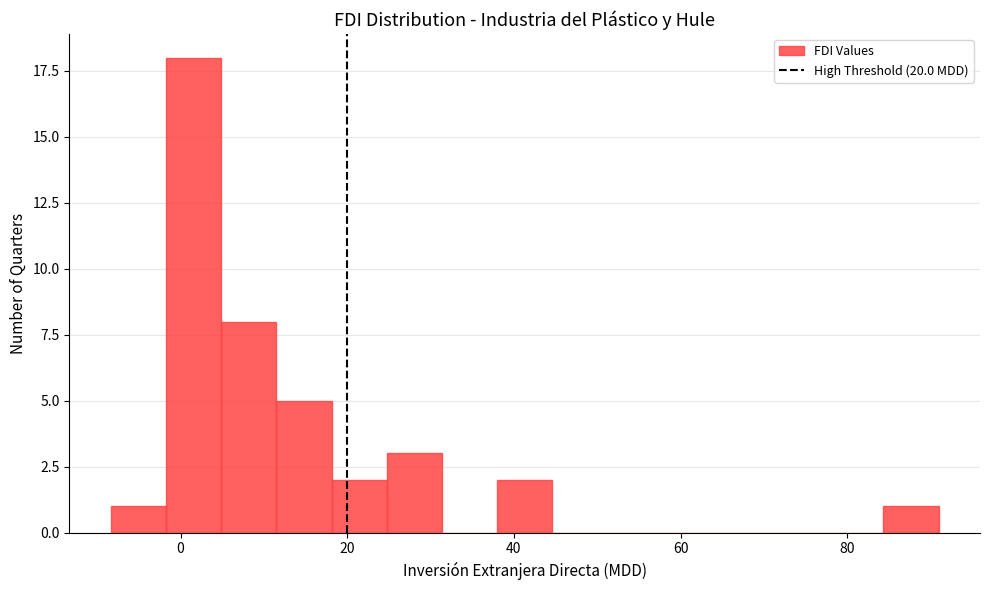

Around what value on the x-axis is the tallest bar? Give the approximate position of its centre, as read against the axis.

2